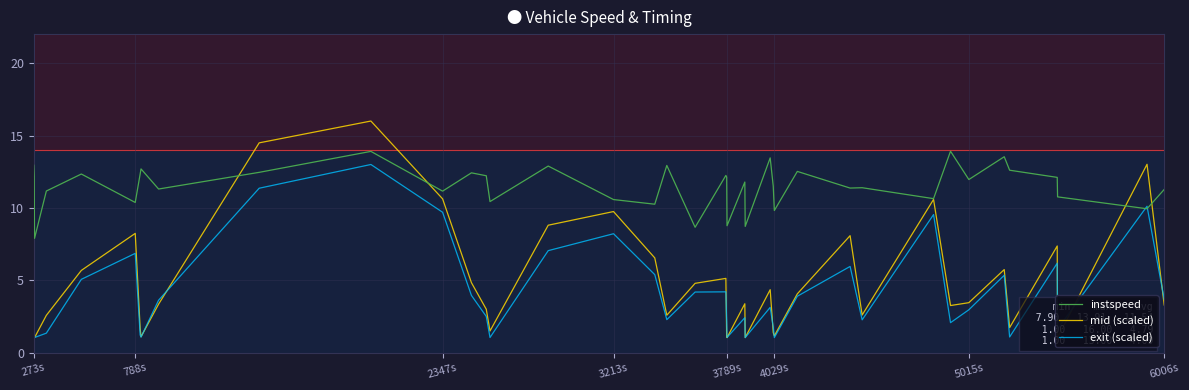

Count the number of data series in this chart.

3